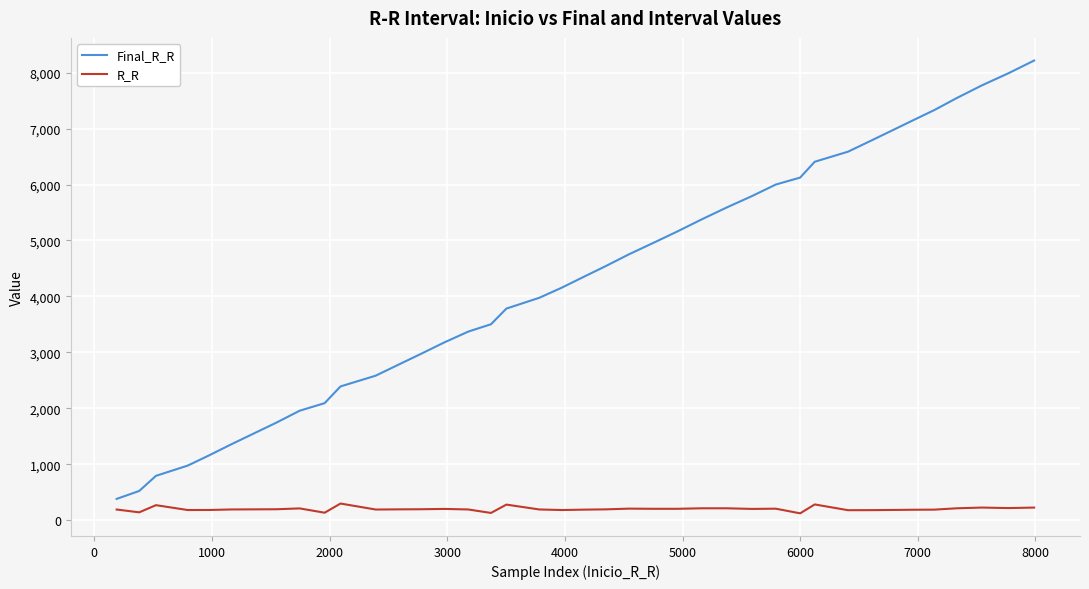

What is the maximum value shown in the chart?

8216